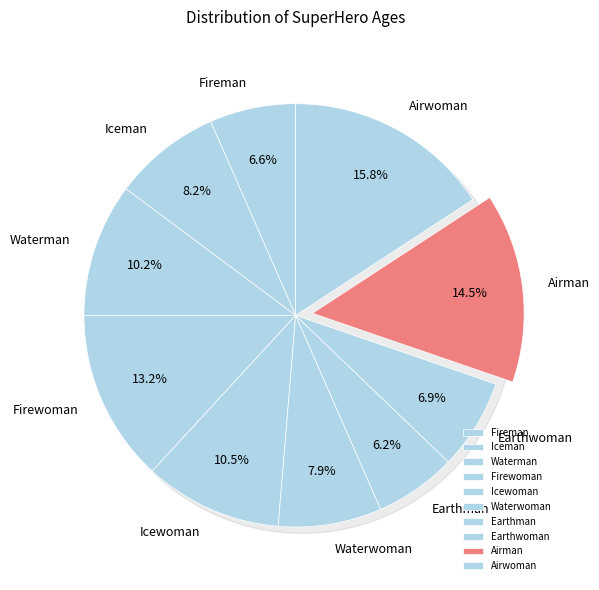

What is the largest slice in the pie chart?

Airwoman